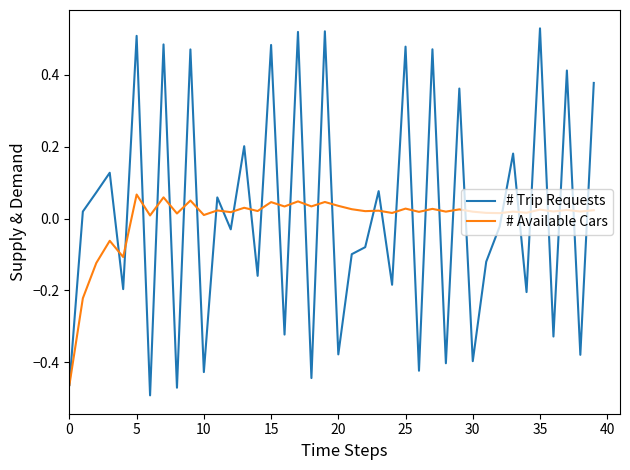

List the series in order of their peak value, highest first.

# Trip Requests, # Available Cars